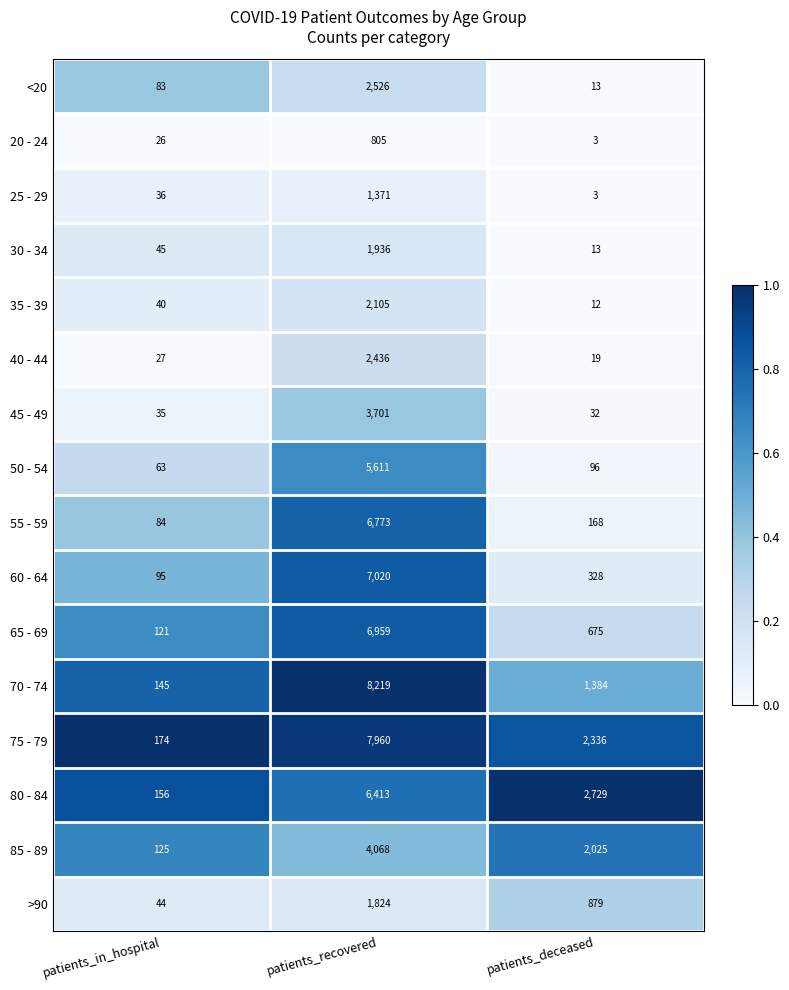

What is the total value across all series at patients_deceased?

10715